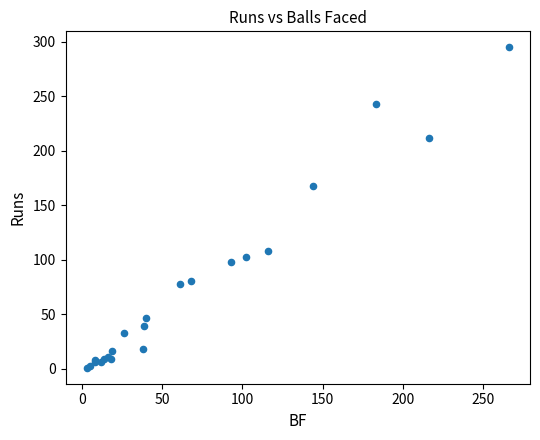

What Y value in the scatter plot is closest to 148?

168